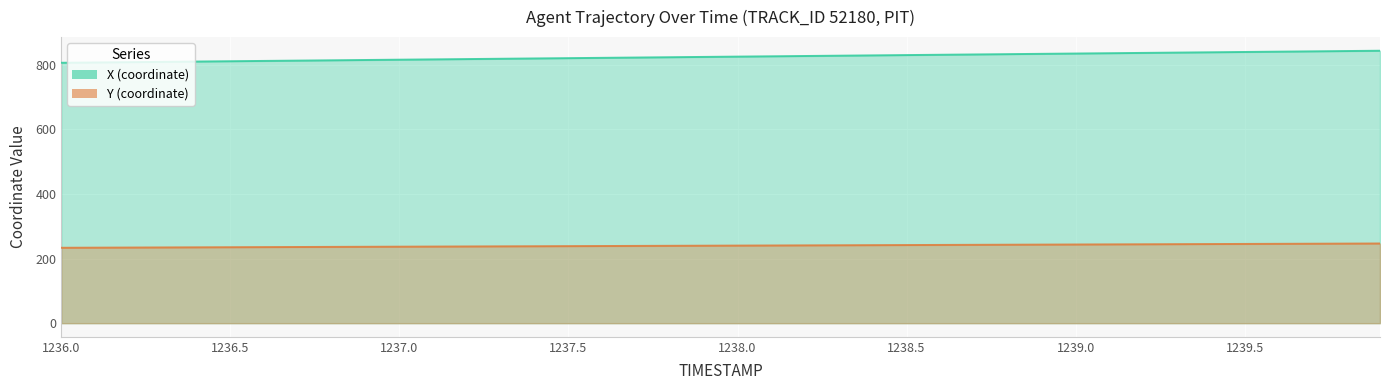

How many data points in Y are less than 240?

20